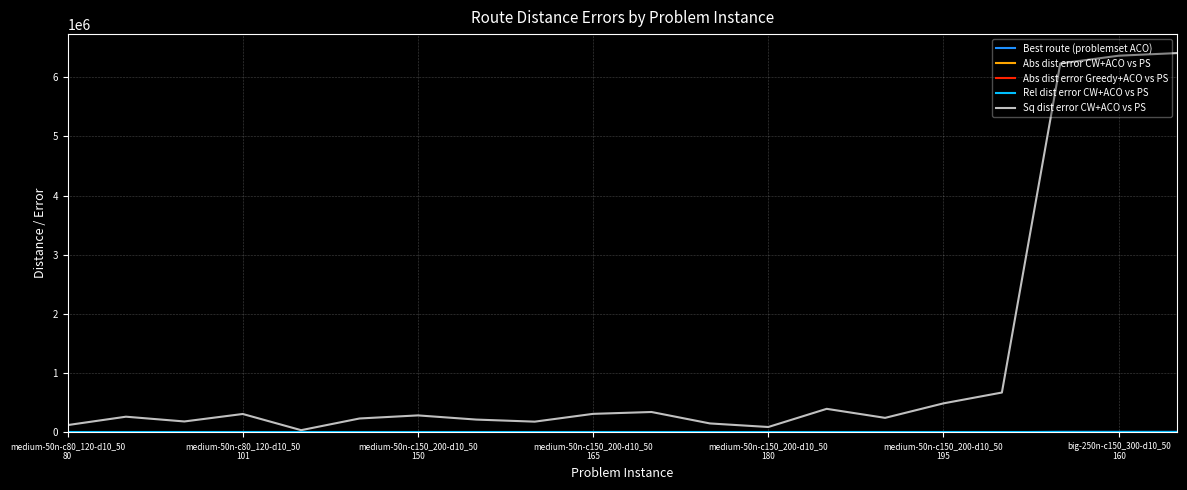

Is this an area chart (filled region under the line)?

No